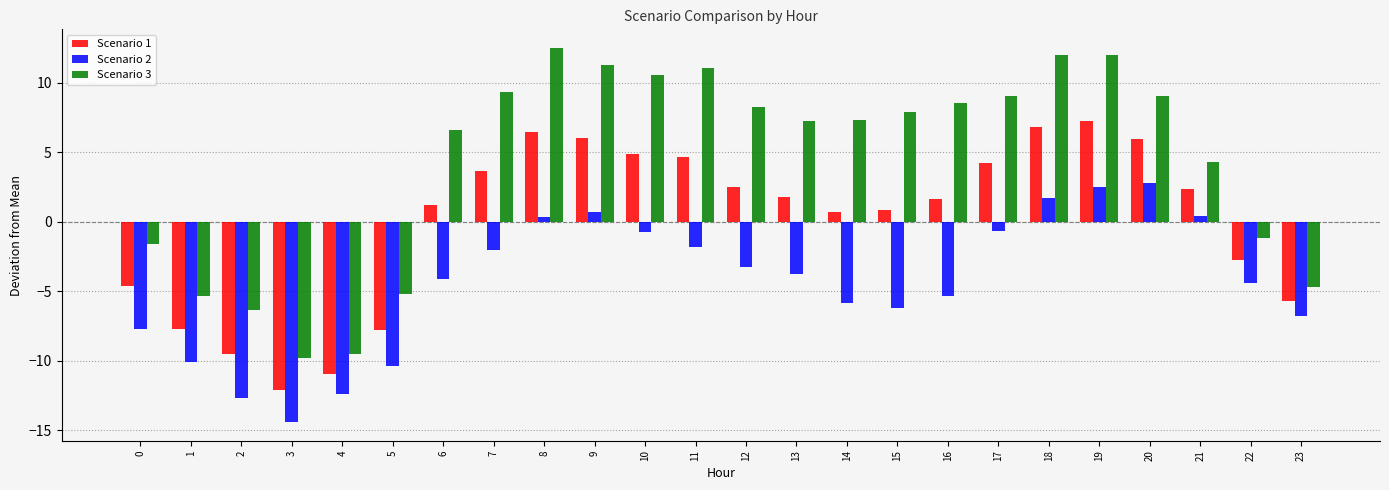

What is the difference between the Scenario 2 values at 19 and 23?

9.3